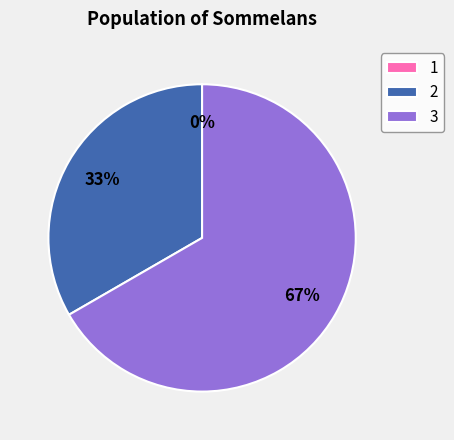

What is the largest slice in the pie chart?

3